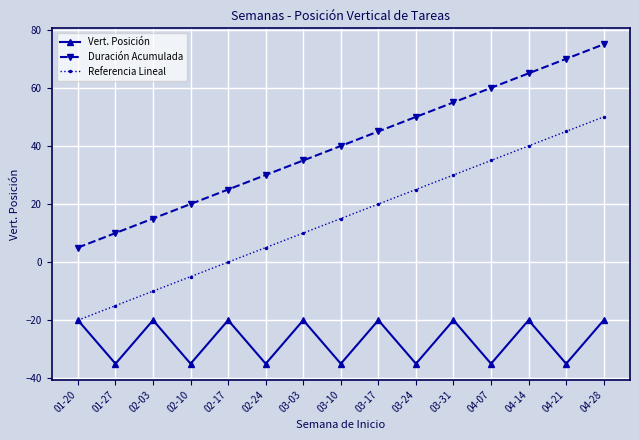

What is the difference between the maximum and minimum values in the Vert. Posición series?

15